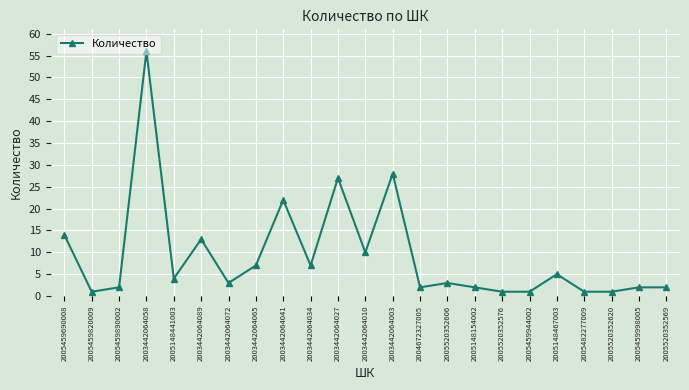

At which category does the chart reach its peak across all series?

2003442064058